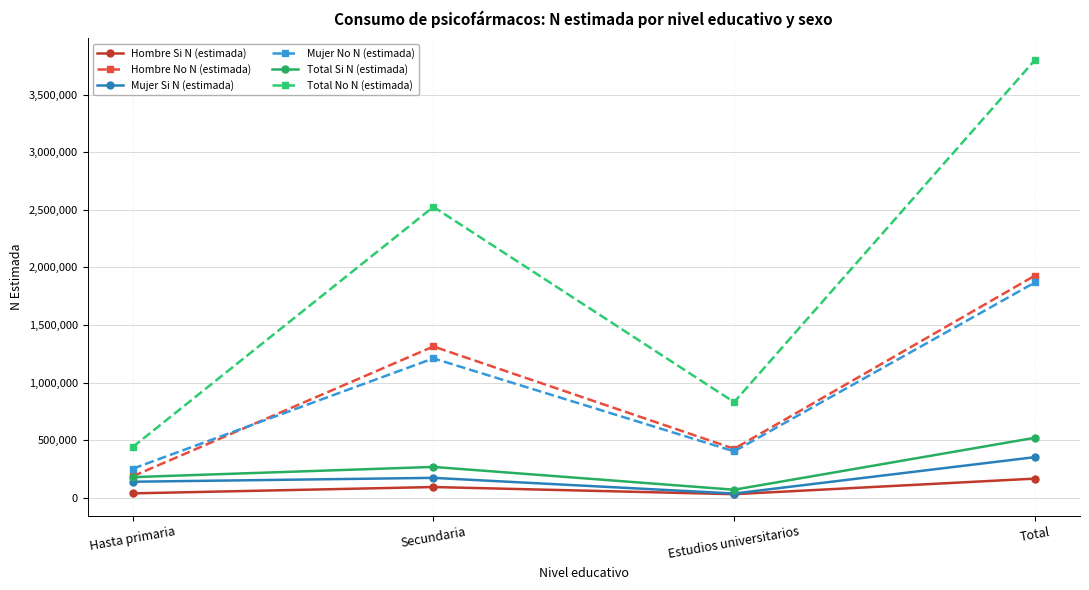

True or false: Mujer Si N (estimada) and Mujer No N (estimada) intersect in this chart.

False